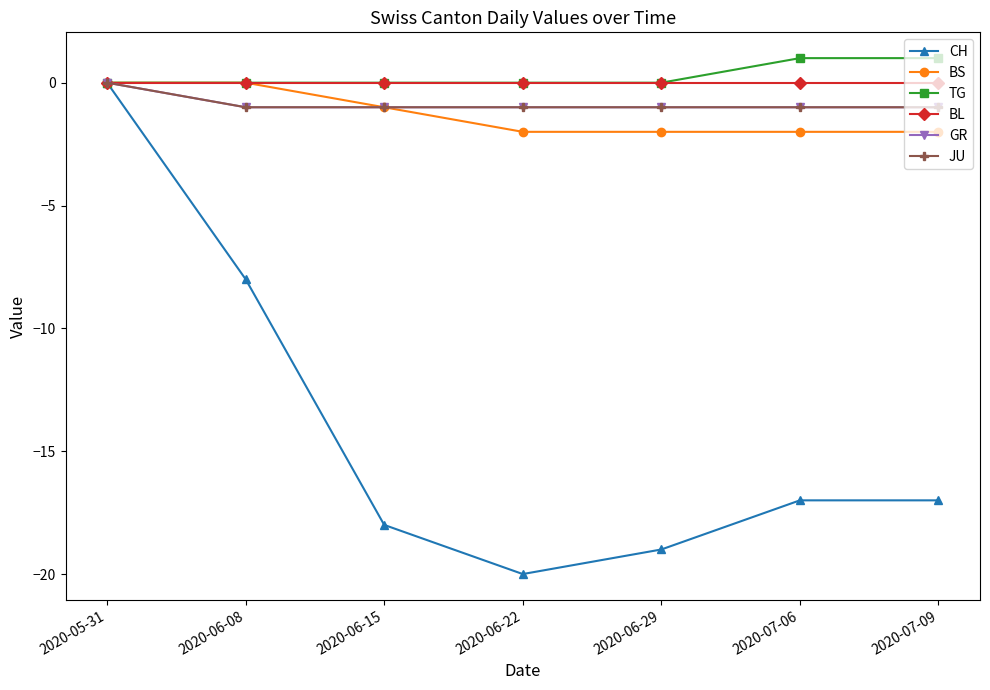

At 2020-05-31, list the series in order from smallest to largest.

CH, BS, TG, BL, GR, JU